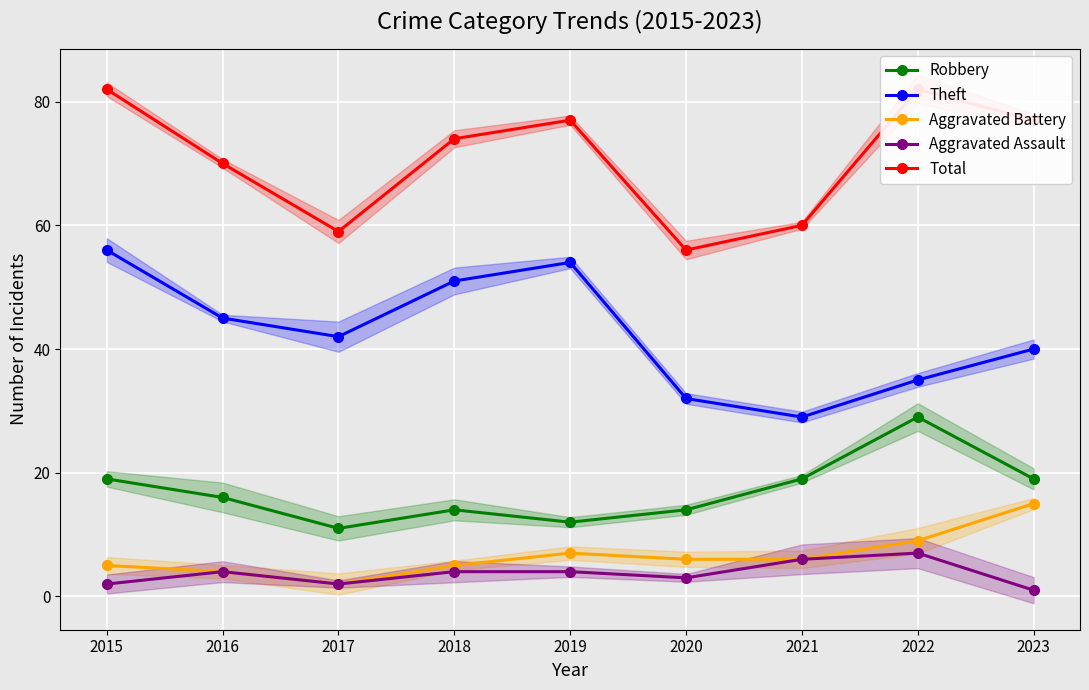

Which category has the lowest value in the Total series?

2020